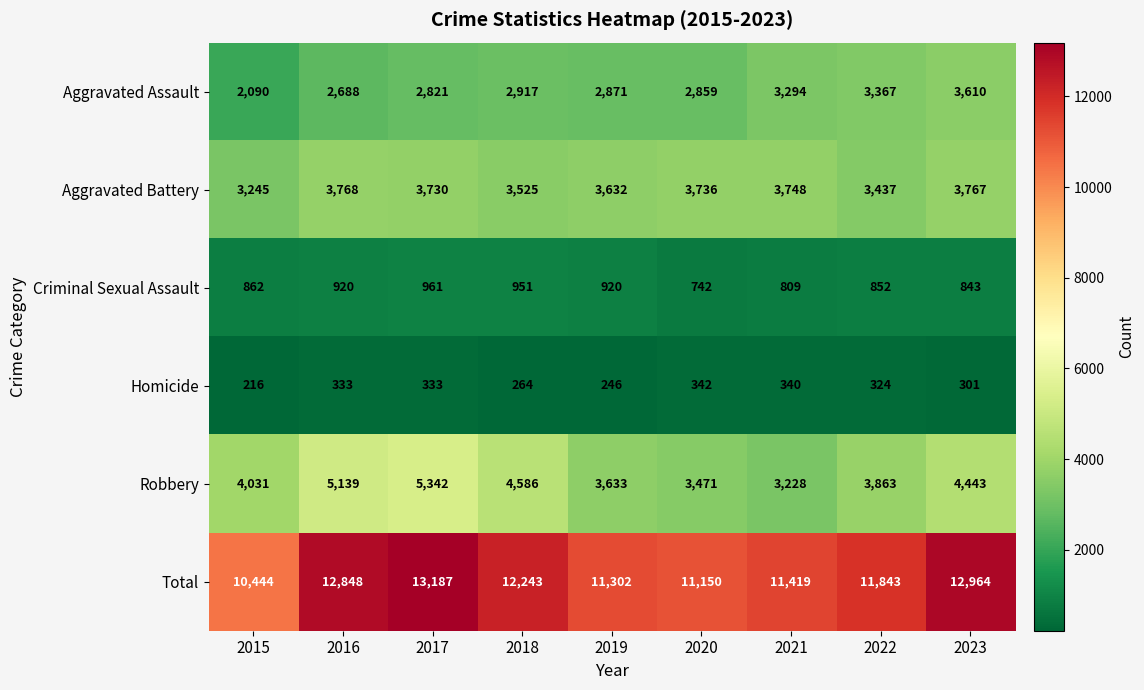

What is the total value across all series at 2022?

23686